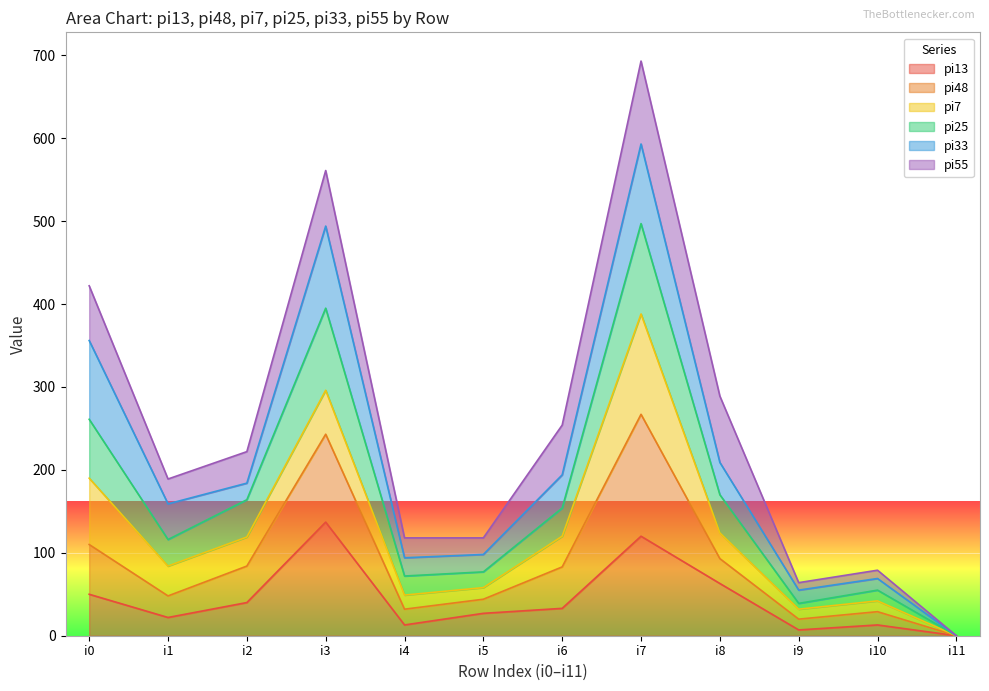

True or false: pi13 and pi48 intersect in this chart.

False